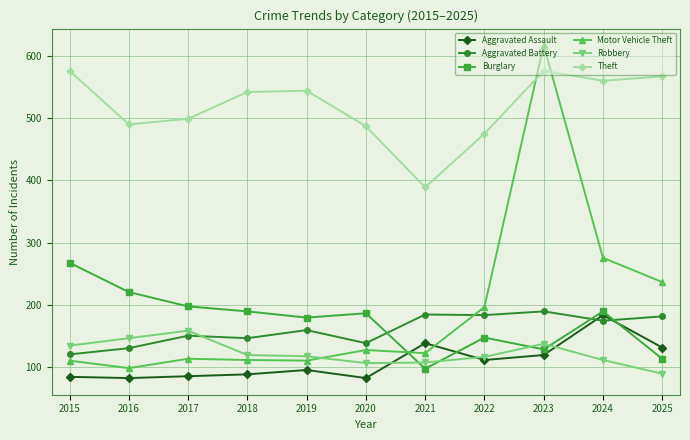

What is the approximate value of Theft at 2021, to the nearest 5?

390